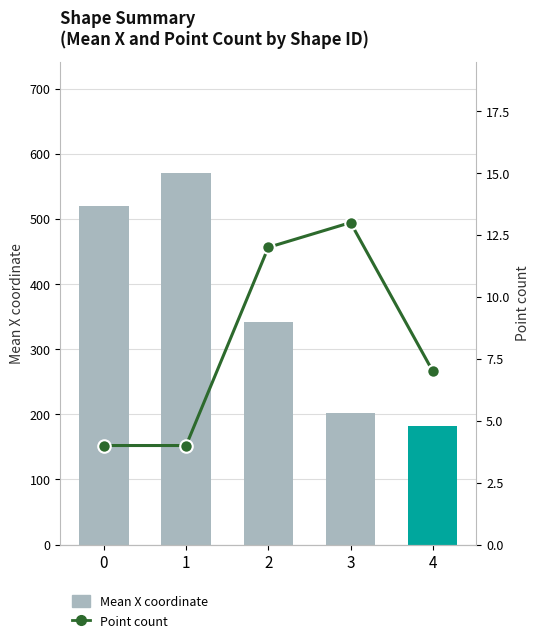

Which series has the largest range (max minus min)?

Mean X coordinate